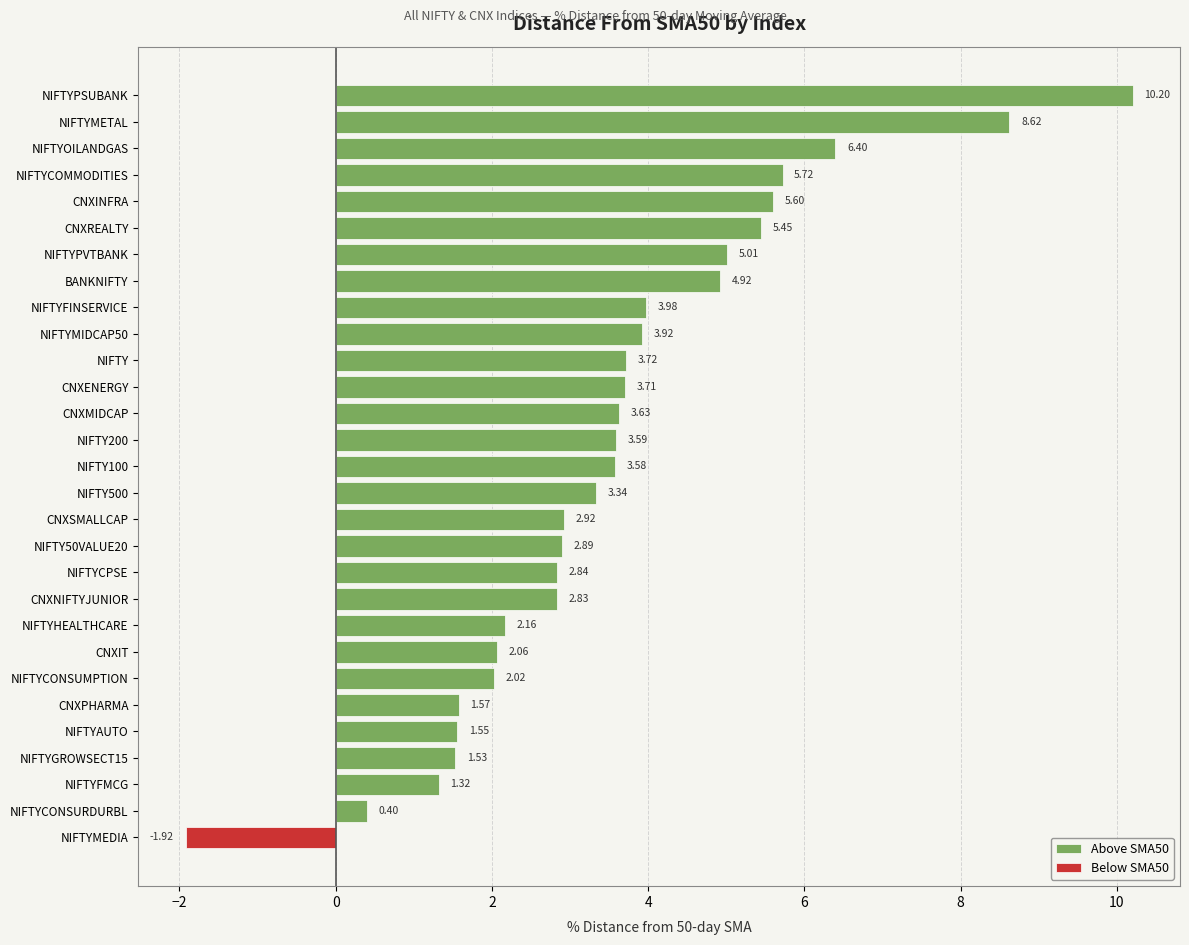

What is the sum of the Above SMA50 values at NIFTYCPSE and NIFTY100?

6.4